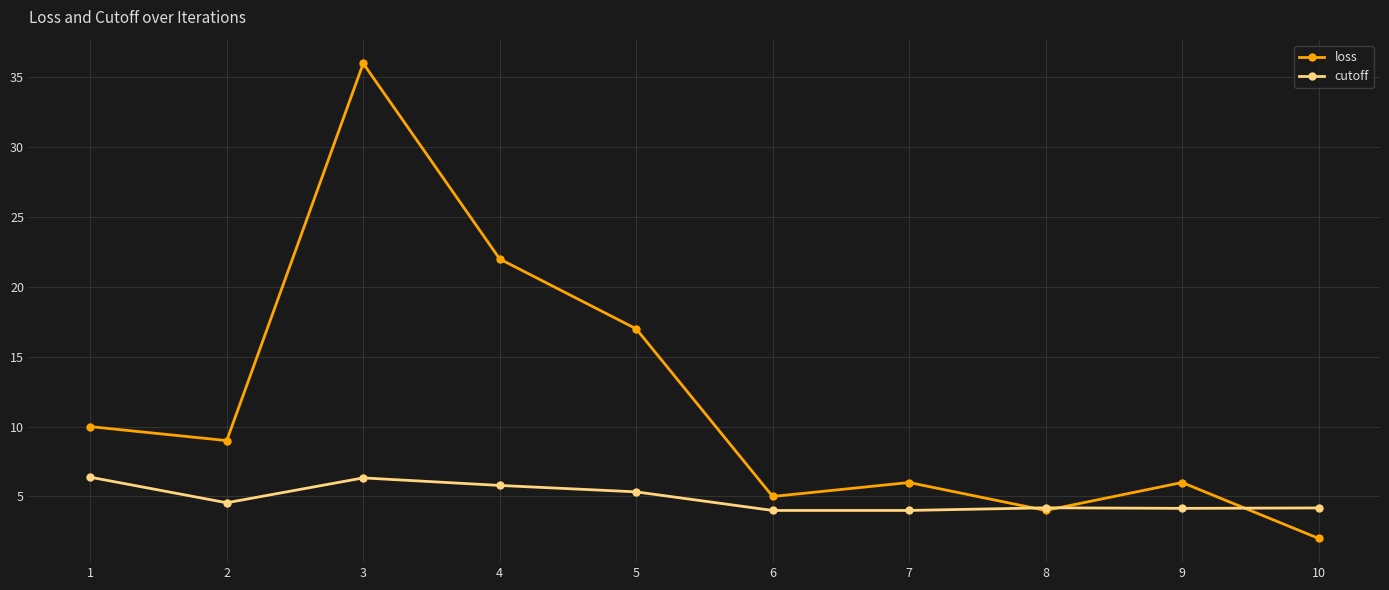

What are all the series names shown in the legend?

loss, cutoff